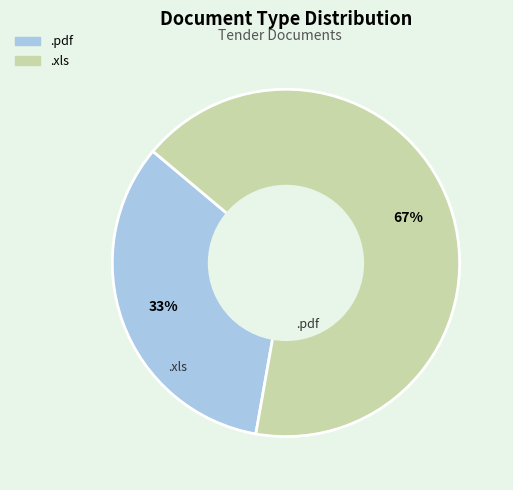

To the nearest percent, what percentage of the pie is .xls?

67%